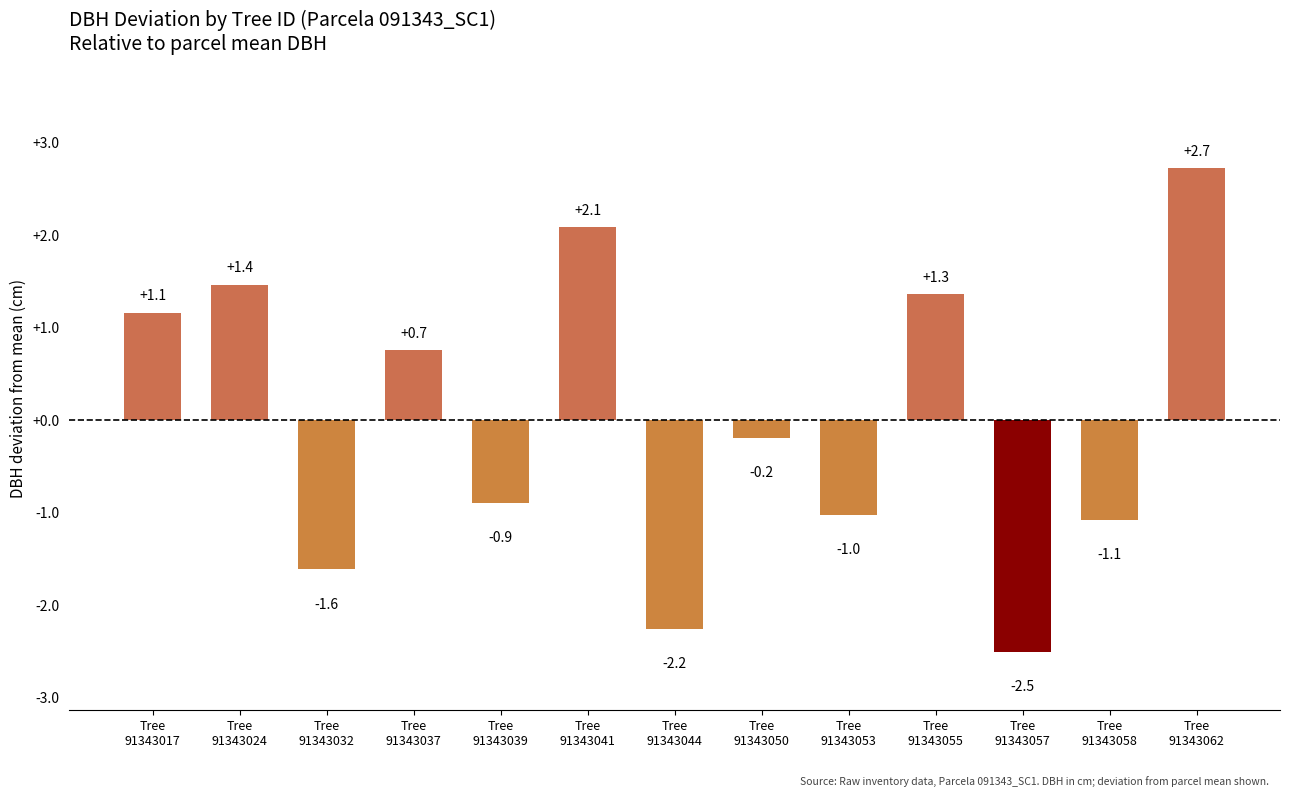

Which has a higher value, Tree
91343041 or Tree
91343017?

Tree
91343041